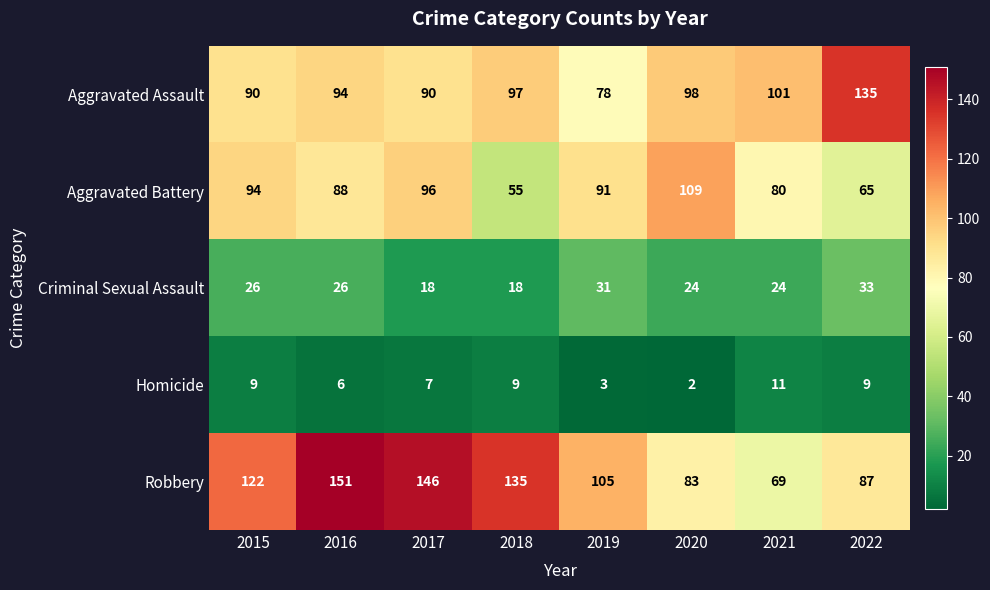

What is the difference between the highest and lowest values at 2015?

113